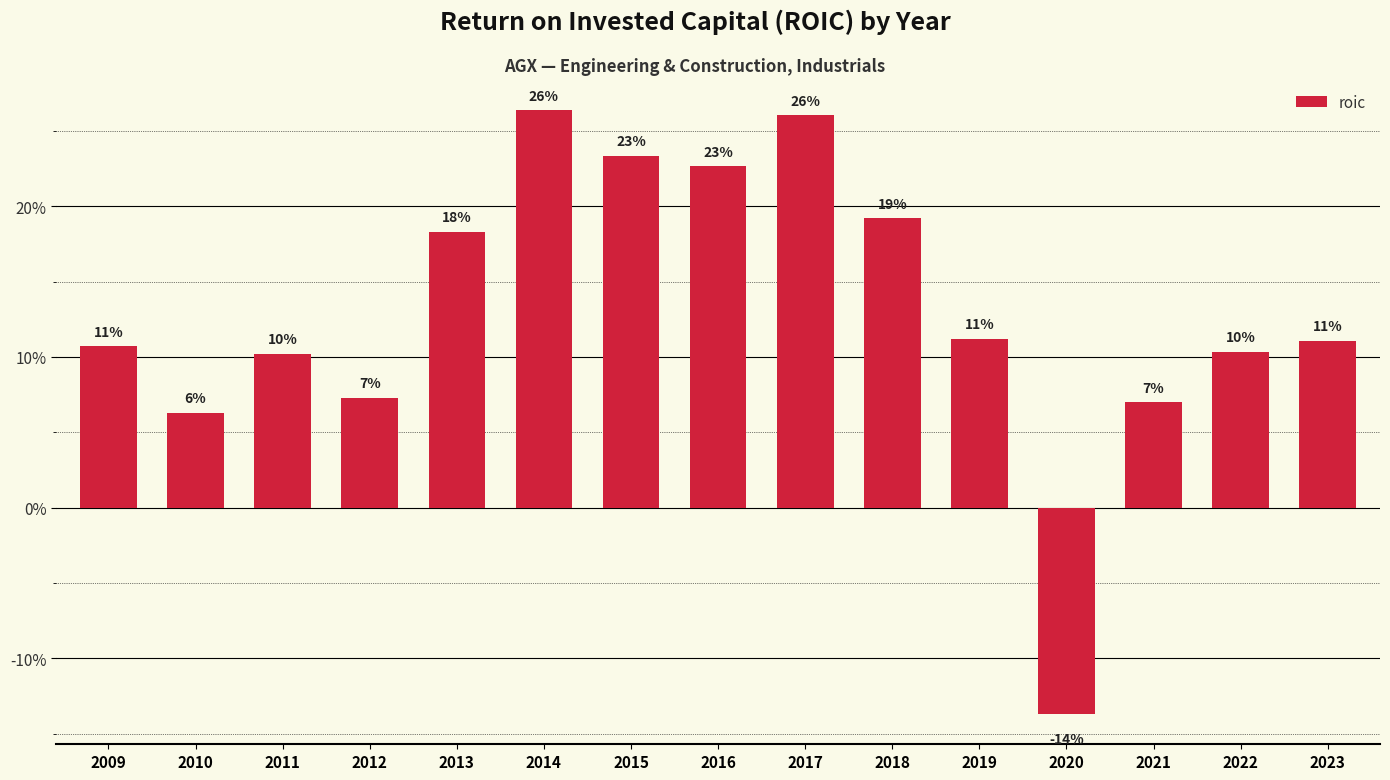

Reading left to right, what are all the values shown in this chart?

2009=0.1	2010=0.1	2011=0.1	2012=0.1	2013=0.2	2014=0.3	2015=0.2	2016=0.2	2017=0.3	2018=0.2	2019=0.1	2020=-0.1	2021=0.1	2022=0.1	2023=0.1